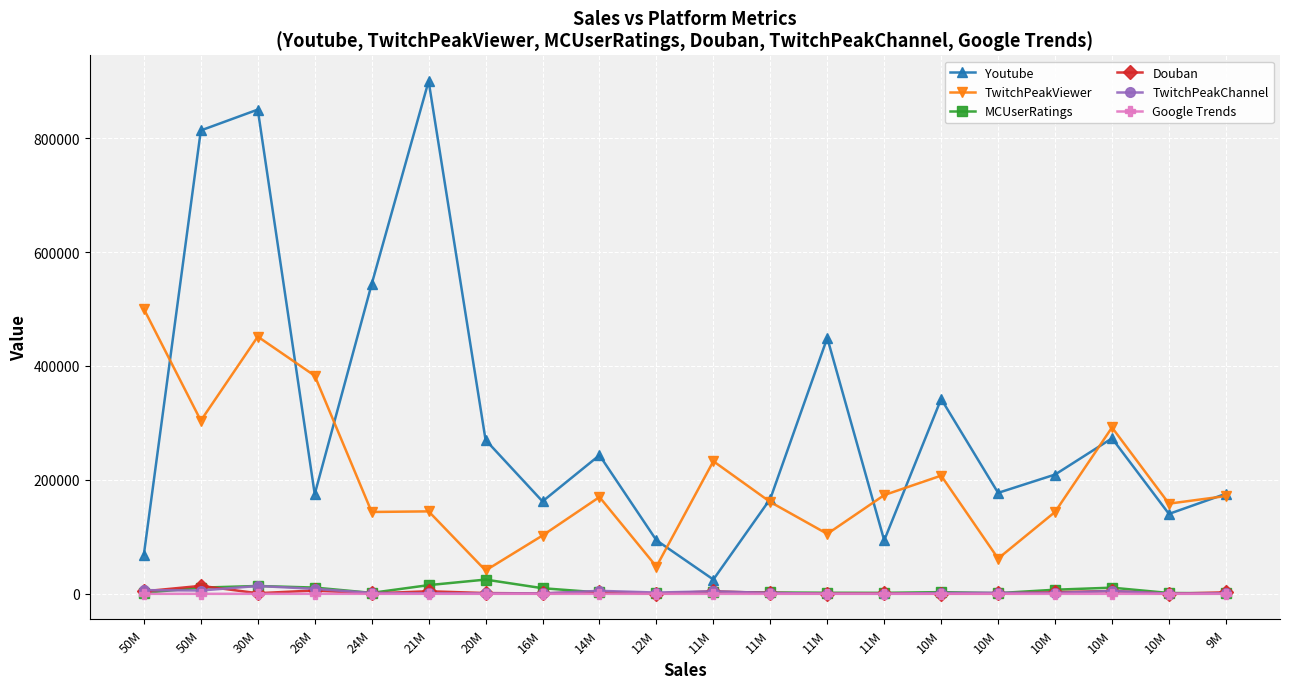

Reading right to left, transcribe all the data shown in this chart.

Youtube: 175653.0	140293.0	273006.0	209361.0	177247.0	342106.0	93860.0	449258.0	166773.0	25094.0	94025.0	243322.0	162276.0	270112.0	900000.0	543622.0	175002.0	850000.0	813421.0	69046.0
TwitchPeakViewer: 171642.0	158305.0	292083.0	143742.0	61960.0	207485.0	173332.0	105232.0	161172.0	232808.0	47830.0	169921.0	102374.0	41007.0	144758.0	143683.0	382860.0	451470.0	304053.0	500000.0
MCUserRatings: 1028.0	1468.0	10849.0	7221.0	1225.0	3008.0	1716.0	1896.0	2416.0	3166.0	642.0	2385.0	9875.0	25000.0	15283.0	1681.0	10991.0	13785.0	10853.0	1719.0
Douban: 2646.0	78.0	5007.0	2795.0	594.0	259.0	714.0	274.0	1594.0	4275.0	579.0	3561.0	685.0	1361.0	4486.0	693.0	5889.0	1076.0	14000.0	4390.0
TwitchPeakChannel: 944.0	364.0	5006.0	1658.0	1847.0	1518.0	117.0	235.0	1601.0	4403.0	2267.0	5262.0	739.0	700.0	791.0	1550.0	8785.0	13777.0	5847.0	6473.0
Google Trends: 2.6	0.3	20.0	9.1	5.9	5.3	0.8	16.7	4.5	7.7	4.2	14.3	9.1	11.1	40.0	25.0	33.3	6.2	2.3	25.0